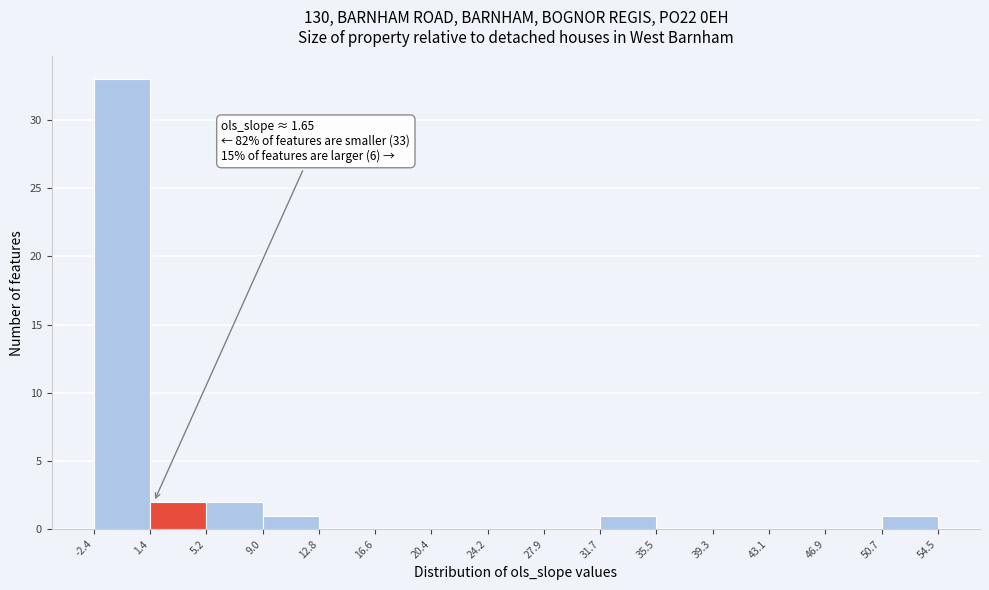

Which range on the x-axis has the tallest bar?

-2.4 to 1.4